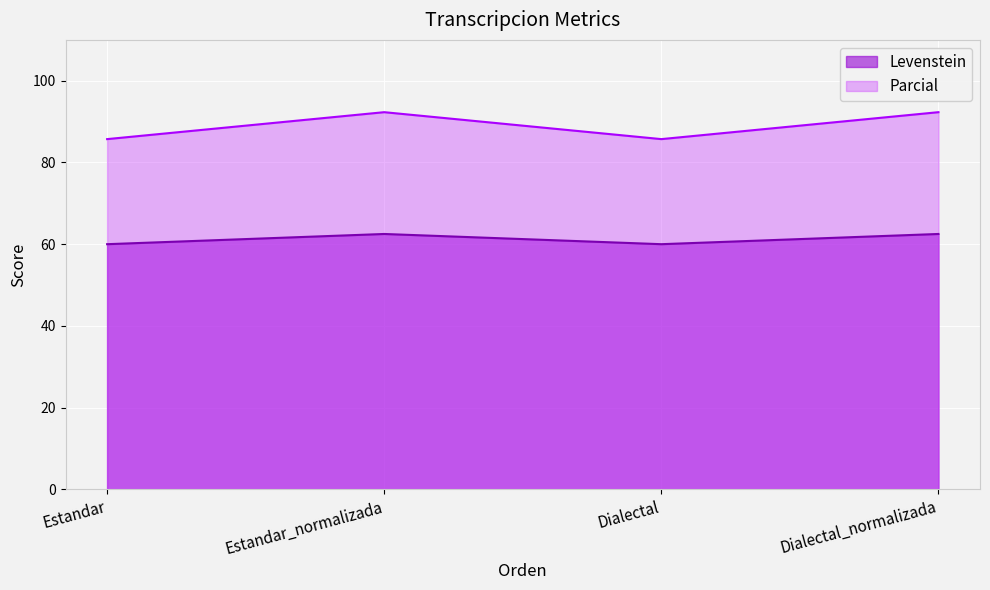

What is the difference between the maximum and minimum values in the Levenstein series?

2.5